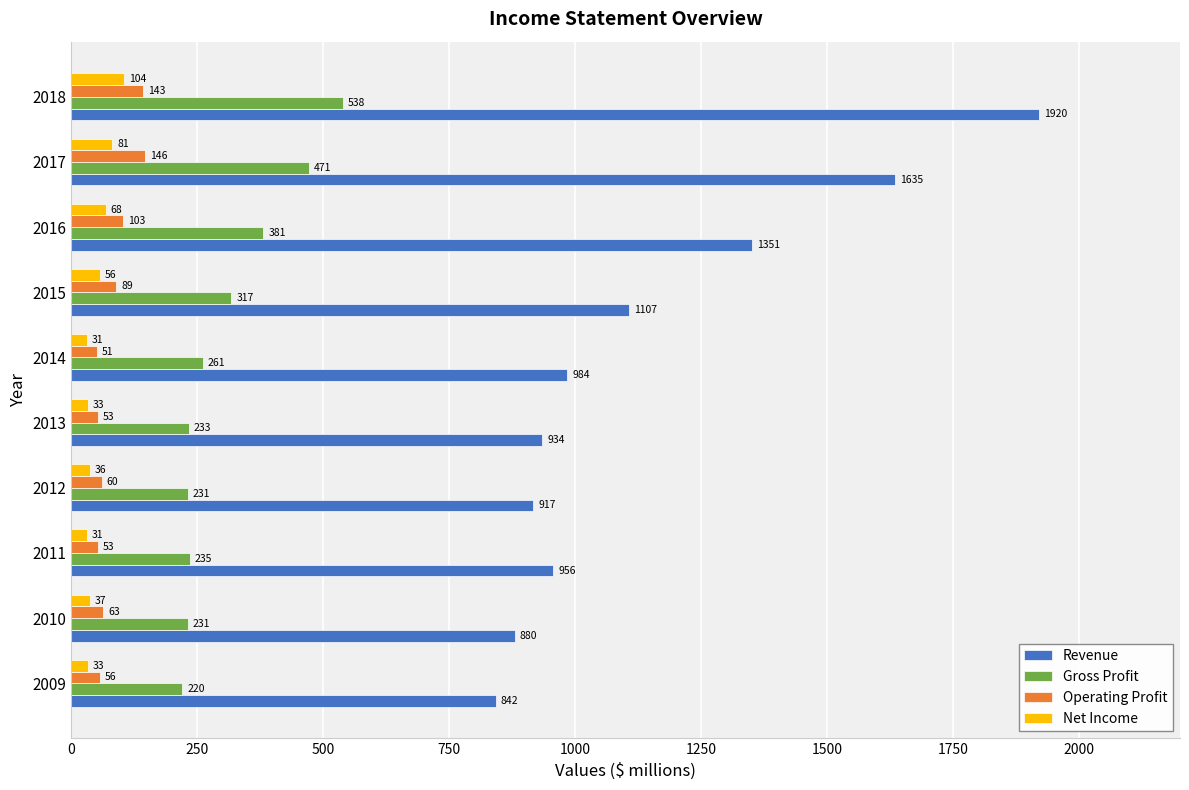

Count the number of categories in the chart.

10